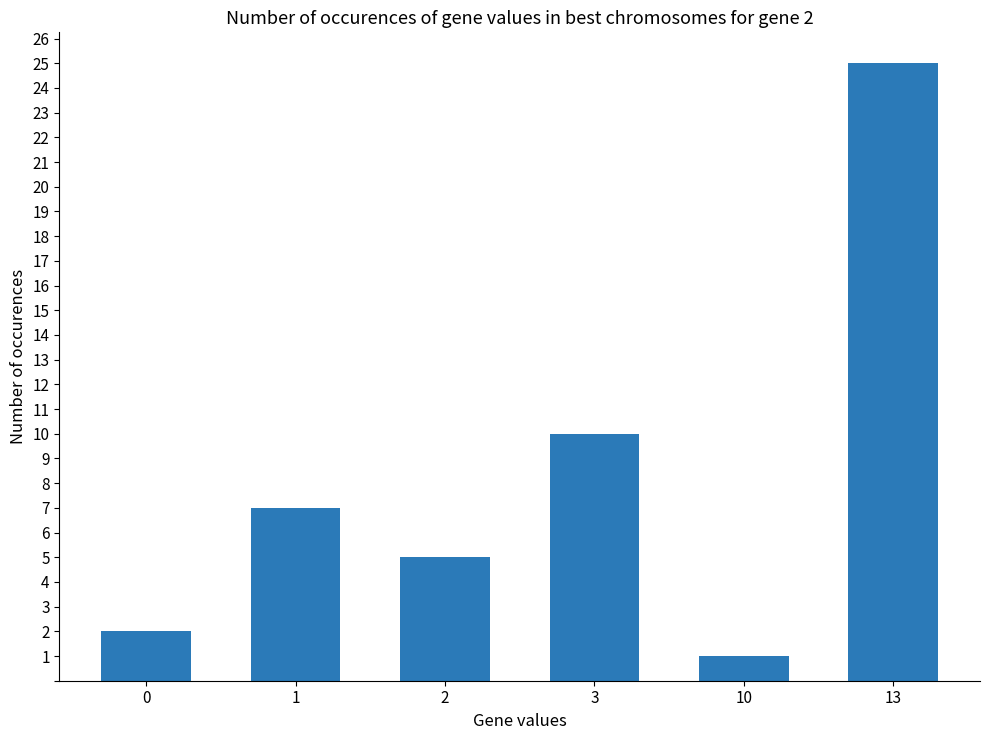

True or false: the data shows 5 at 2.

True